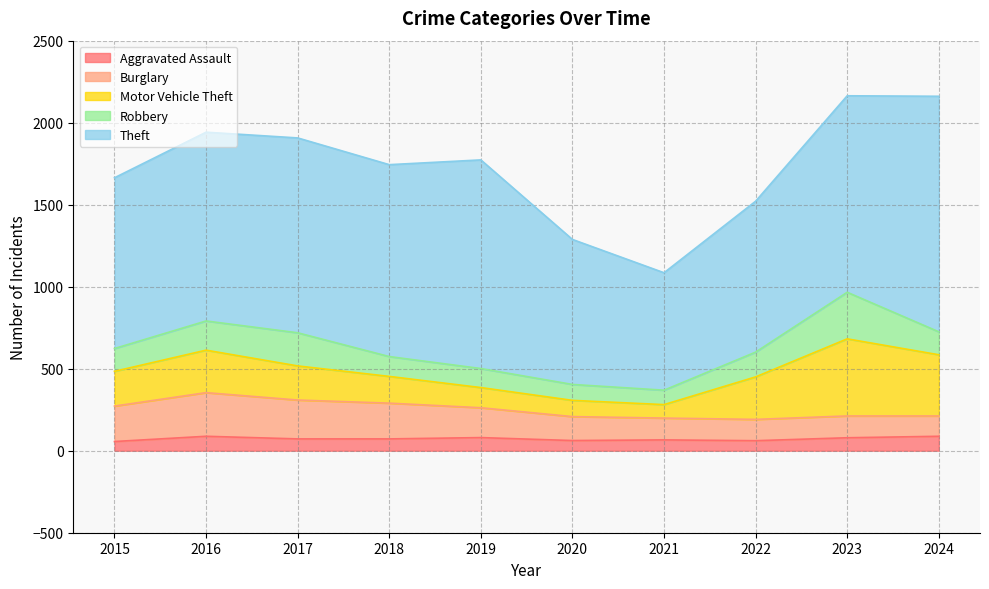

True or false: Theft has a value of 1691 at 2023.

False